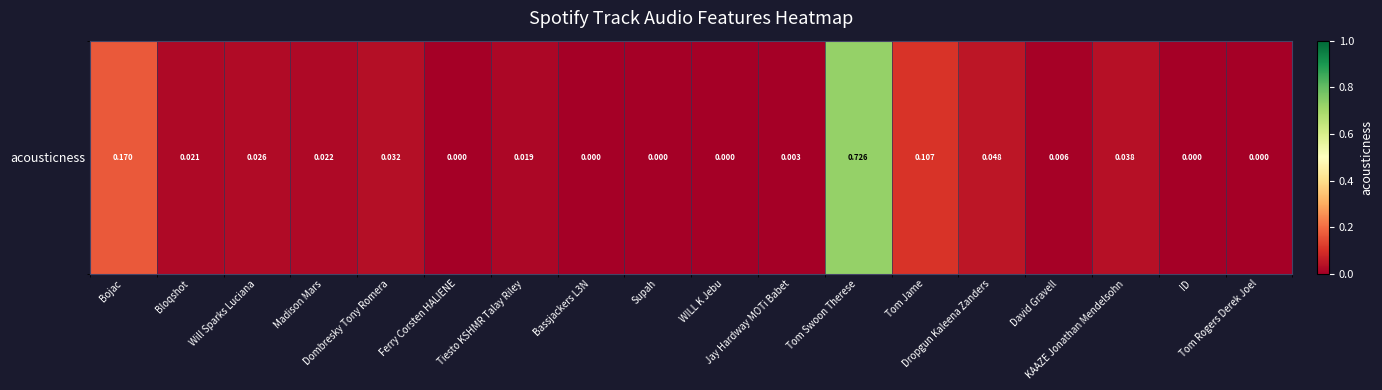

What is the difference between the second highest and minimum values?

0.2